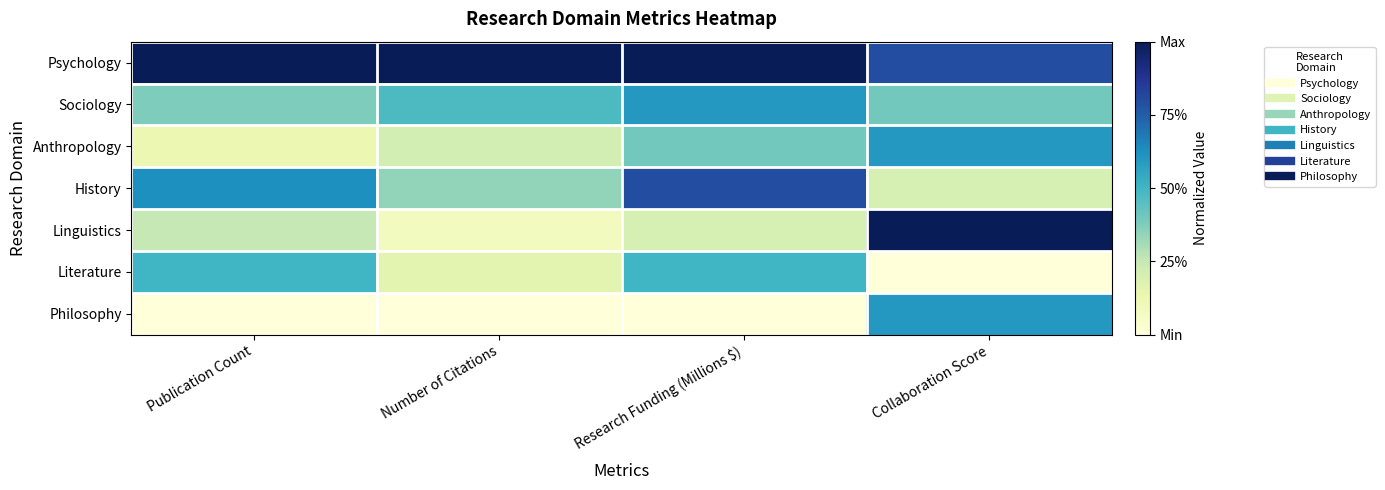

Reading right to left, extract all data points from this chart.

Psychology: Collaboration Score=0.8	Research Funding (Millions $)=1.0	Number of Citations=1.0	Publication Count=1.0
Sociology: Collaboration Score=0.4	Research Funding (Millions $)=0.6	Number of Citations=0.5	Publication Count=0.4
Anthropology: Collaboration Score=0.6	Research Funding (Millions $)=0.4	Number of Citations=0.2	Publication Count=0.1
History: Collaboration Score=0.2	Research Funding (Millions $)=0.8	Number of Citations=0.3	Publication Count=0.6
Linguistics: Collaboration Score=1.0	Research Funding (Millions $)=0.2	Number of Citations=0.1	Publication Count=0.2
Literature: Collaboration Score=0.0	Research Funding (Millions $)=0.5	Number of Citations=0.2	Publication Count=0.5
Philosophy: Collaboration Score=0.6	Research Funding (Millions $)=0.0	Number of Citations=0.0	Publication Count=0.0